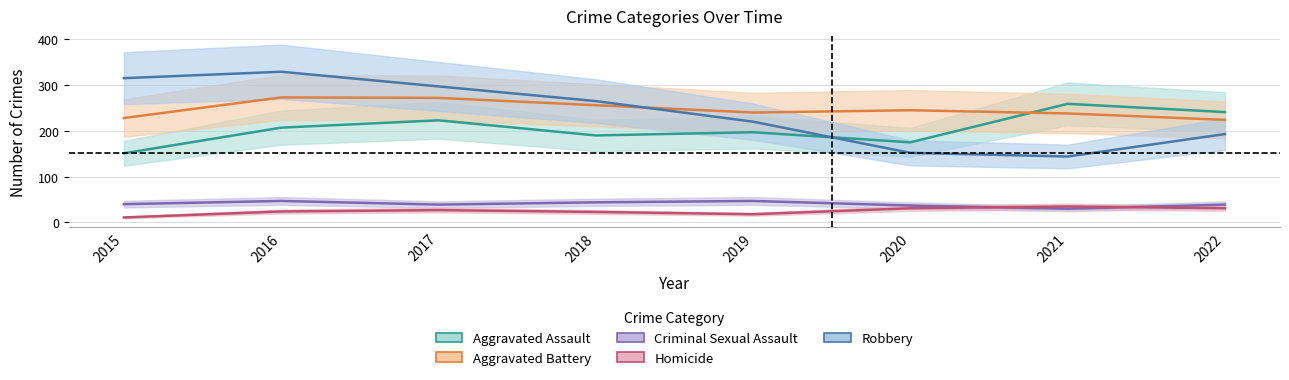

Between 2015 and 2016, which series saw the biggest shift?

Aggravated Assault